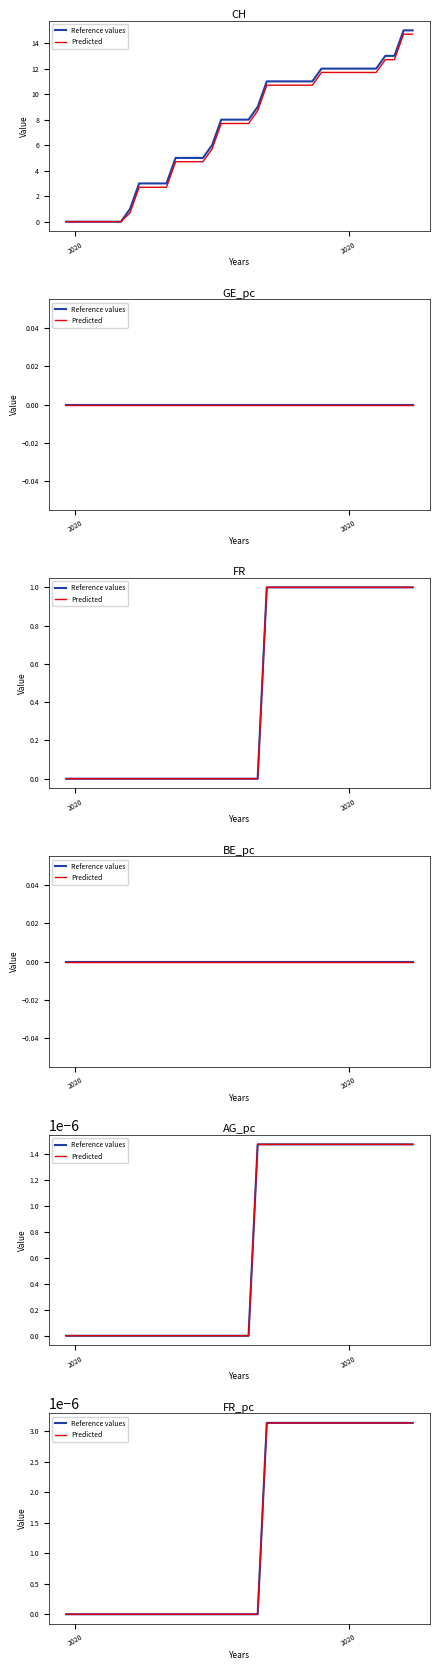

How many lines are shown in the chart?

2